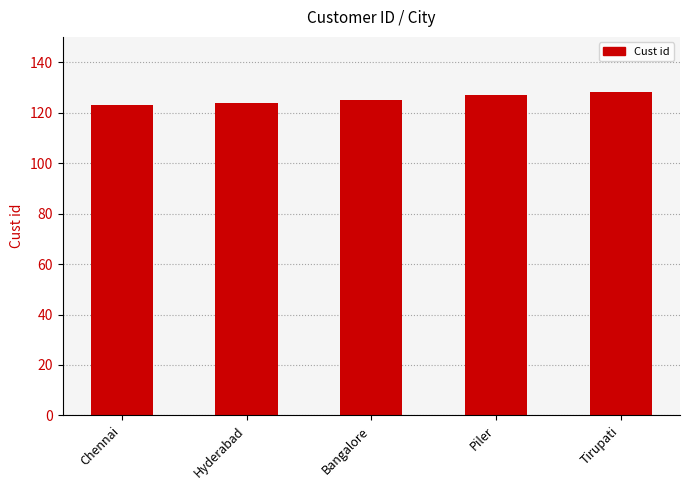

Reading right to left, transcribe all the data shown in this chart.

Tirupati=128	Piler=127	Bangalore=125	Hyderabad=124	Chennai=123